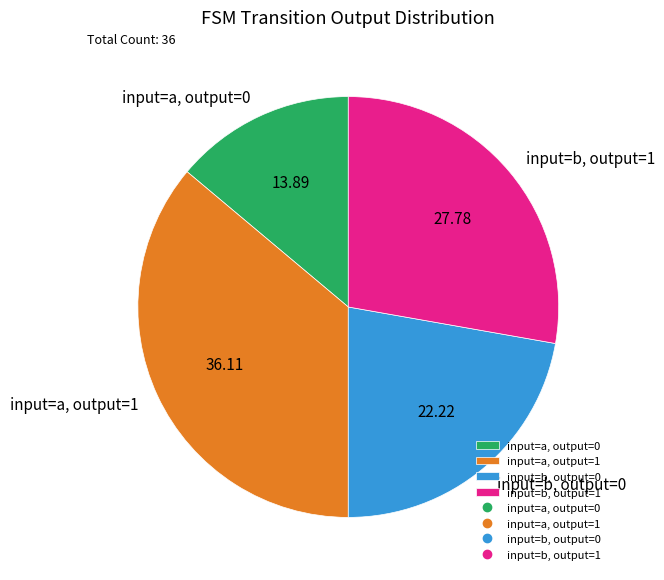

Combined, do input=b, output=1 and input=a, output=0 account for over 50%?

No